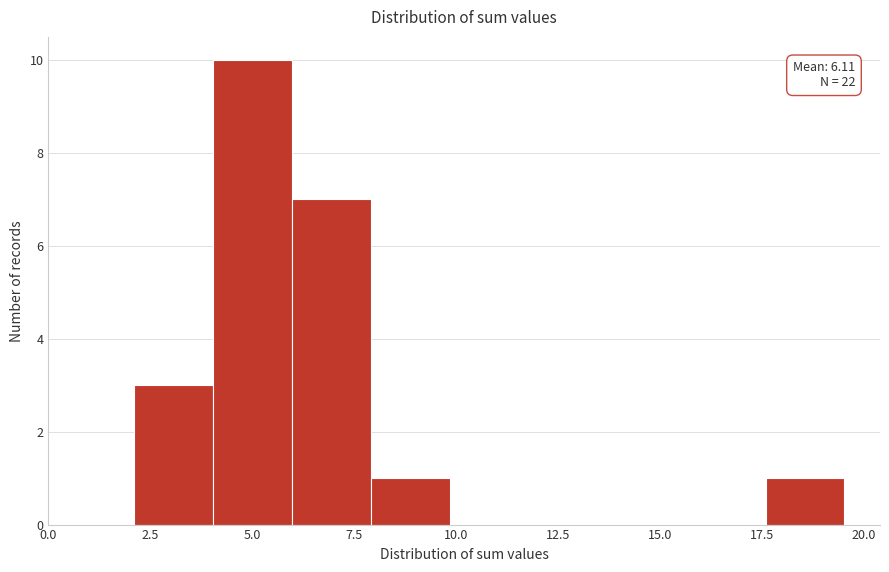

Around what value on the x-axis is the tallest bar? Give the approximate position of its centre, as read against the axis.

5.0